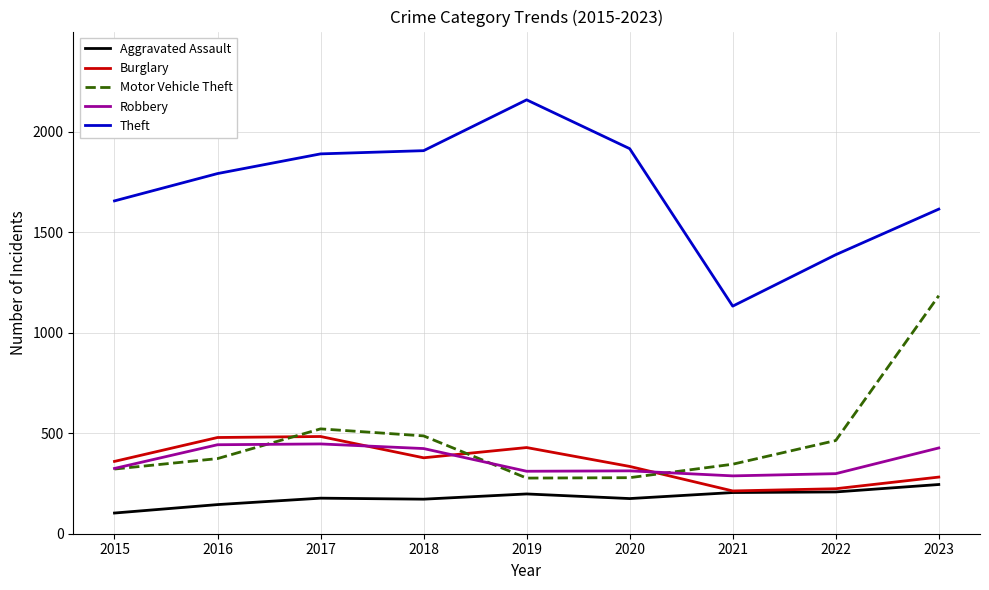

How many values in the Burglary series are below 360?

4